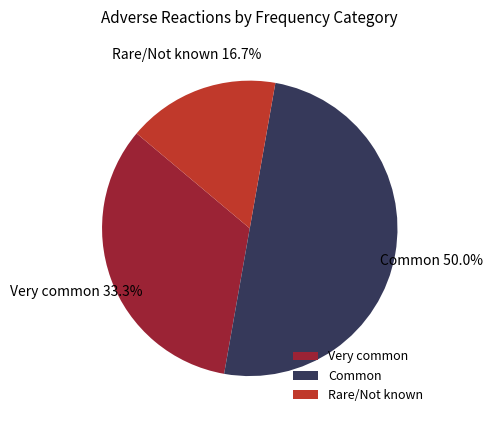

What percentage is the Very common slice, to the nearest percent?

33%